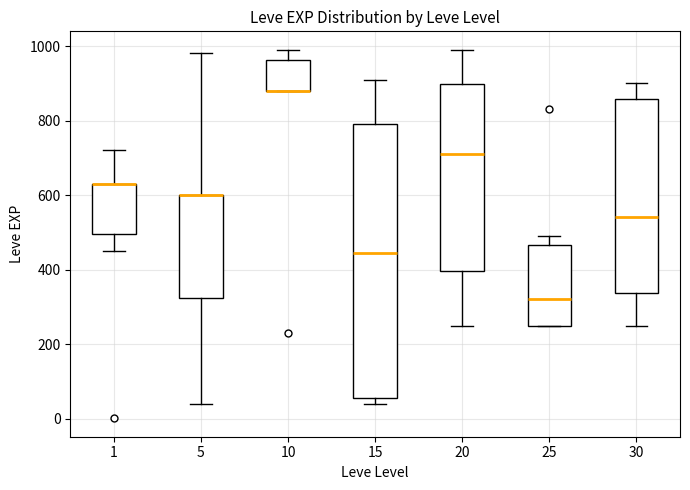

Where is the lower edge of the box at x = 10 on the y-axis? The values are not printed on the chart, so give them approximately, as read against the axis.

880